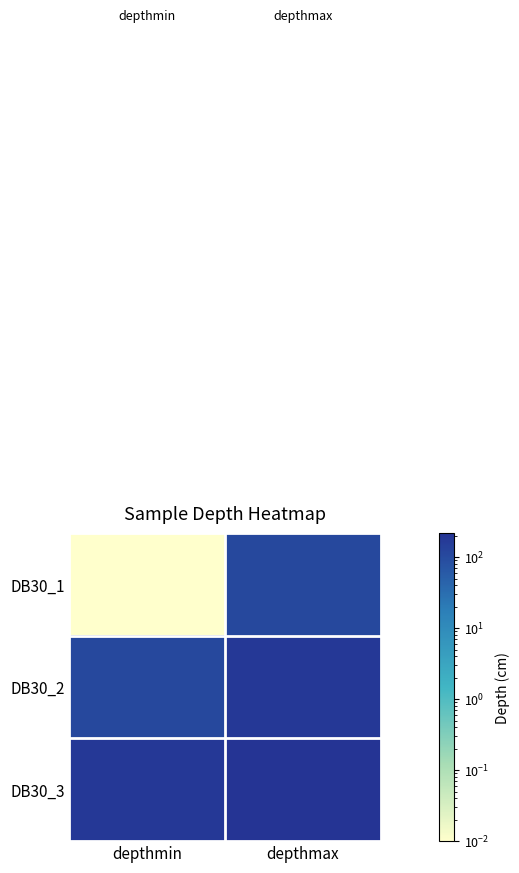

Which series changed the most between depthmin and depthmax?

DB30_1